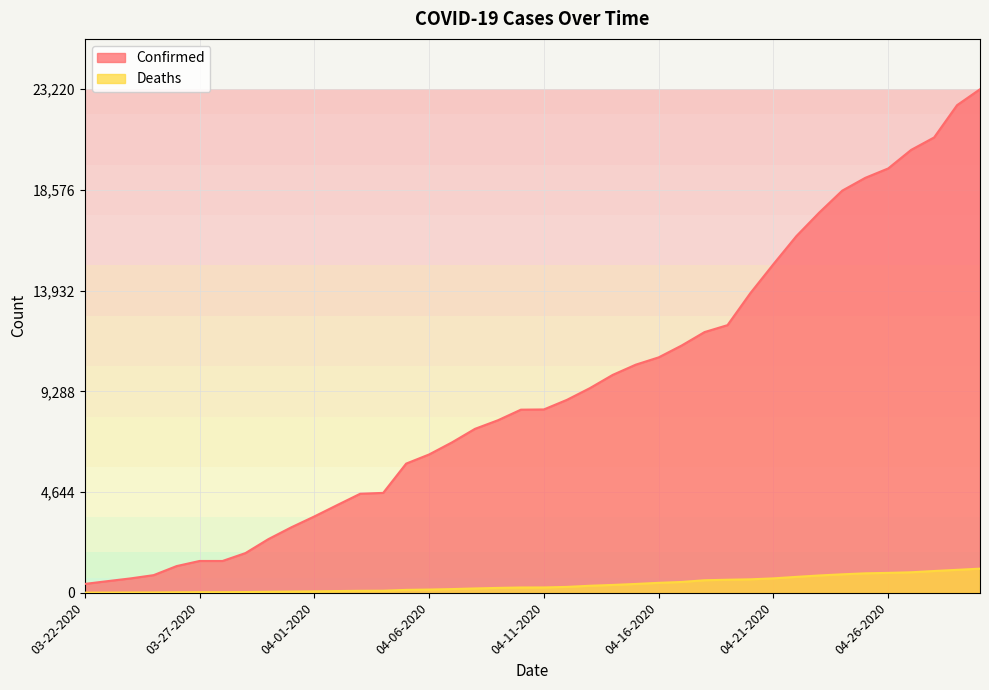

Rank the series by their maximum value, from highest to lowest.

Confirmed, Deaths